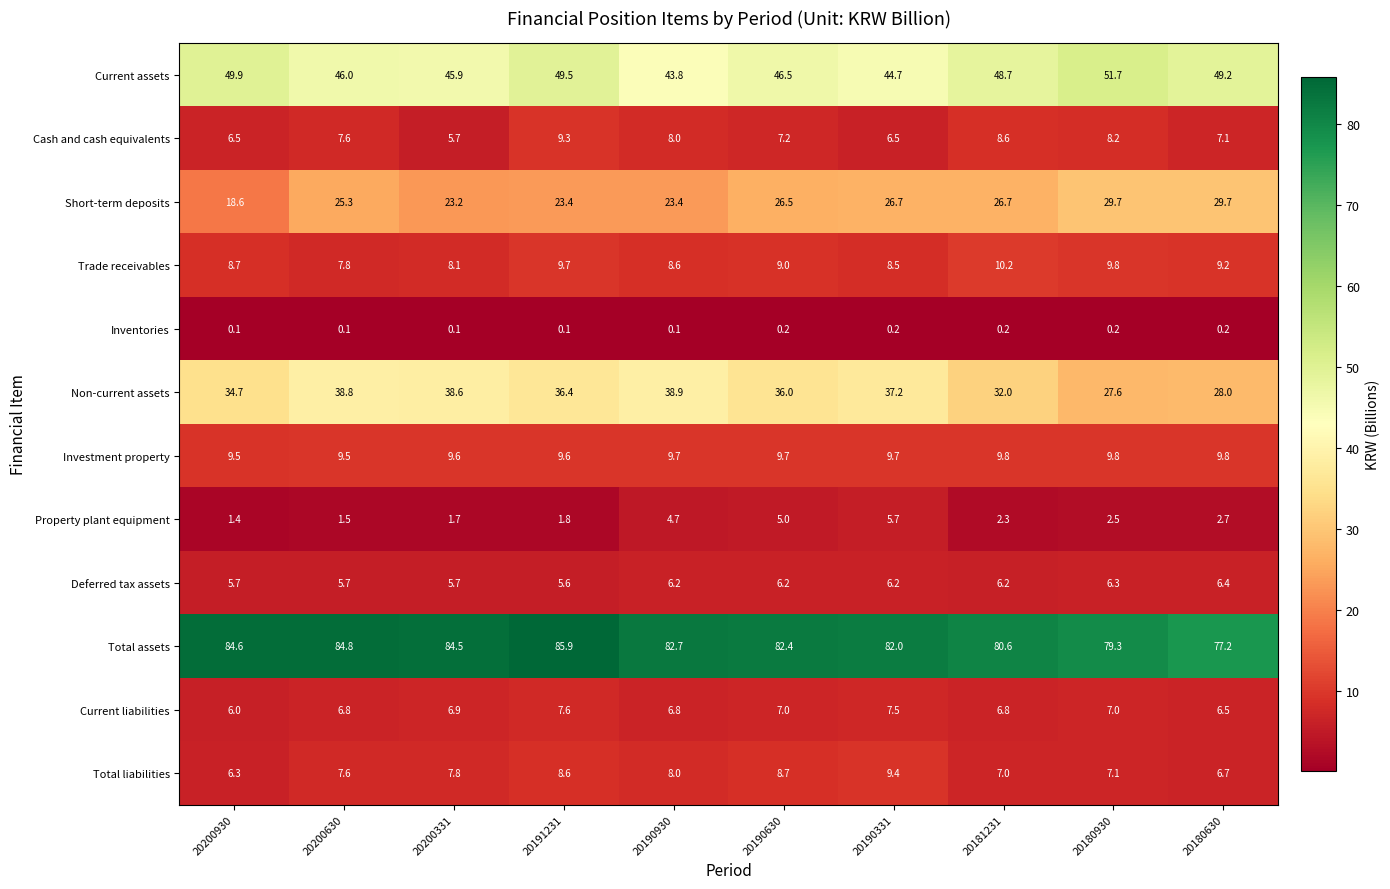

List the series in order of their peak value, highest first.

Total assets, Current assets, Non-current assets, Short-term deposits, Trade receivables, Investment property, Total liabilities, Cash and cash equivalents, Current liabilities, Deferred tax assets, Property plant equipment, Inventories